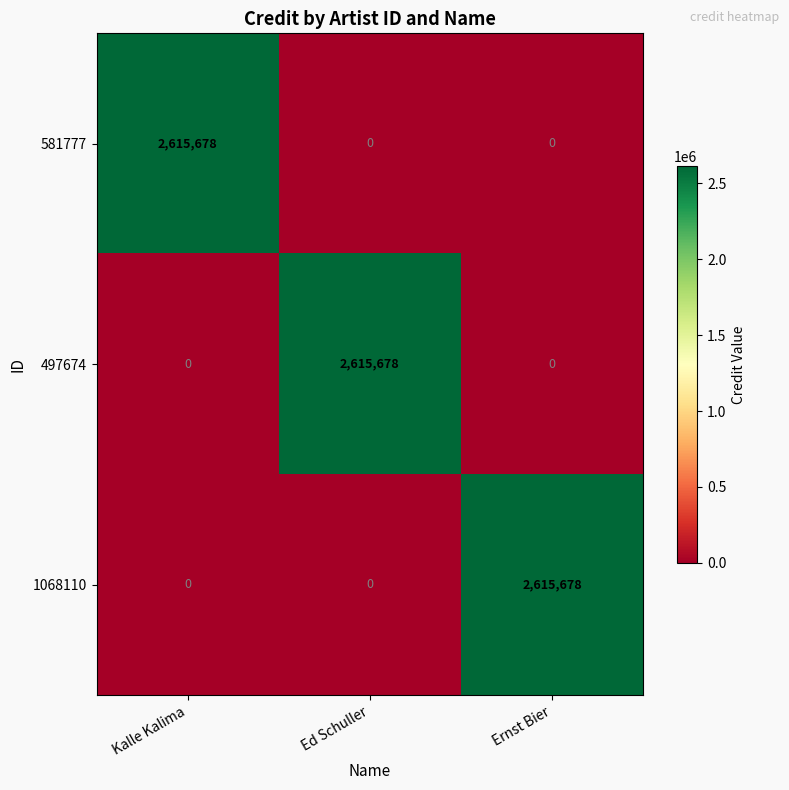

At how many categories does at least one series exceed 1910664?

3